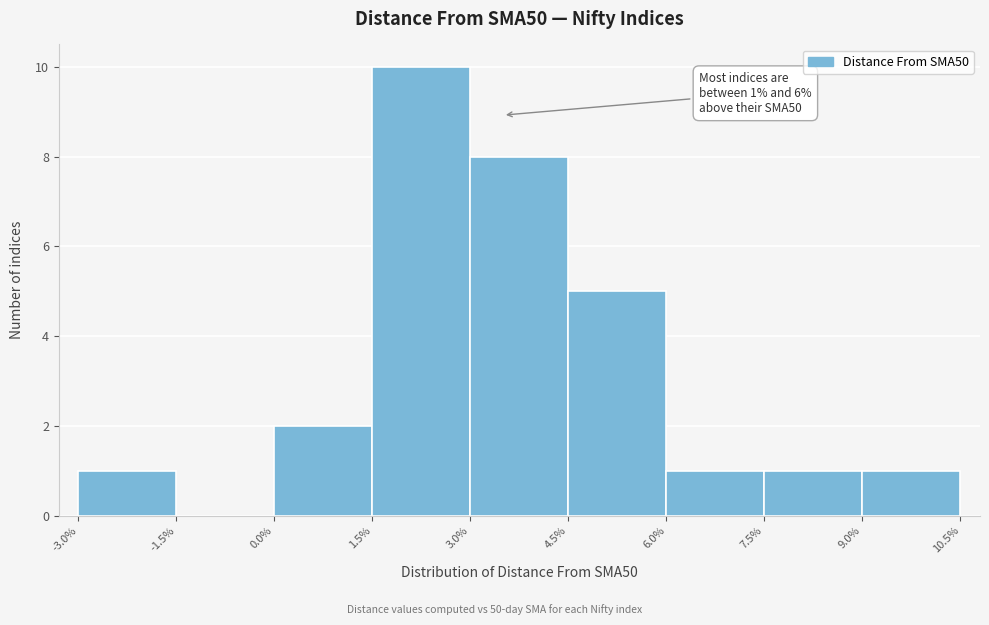

Which range on the x-axis has the tallest bar?

1.5% to 3.0%